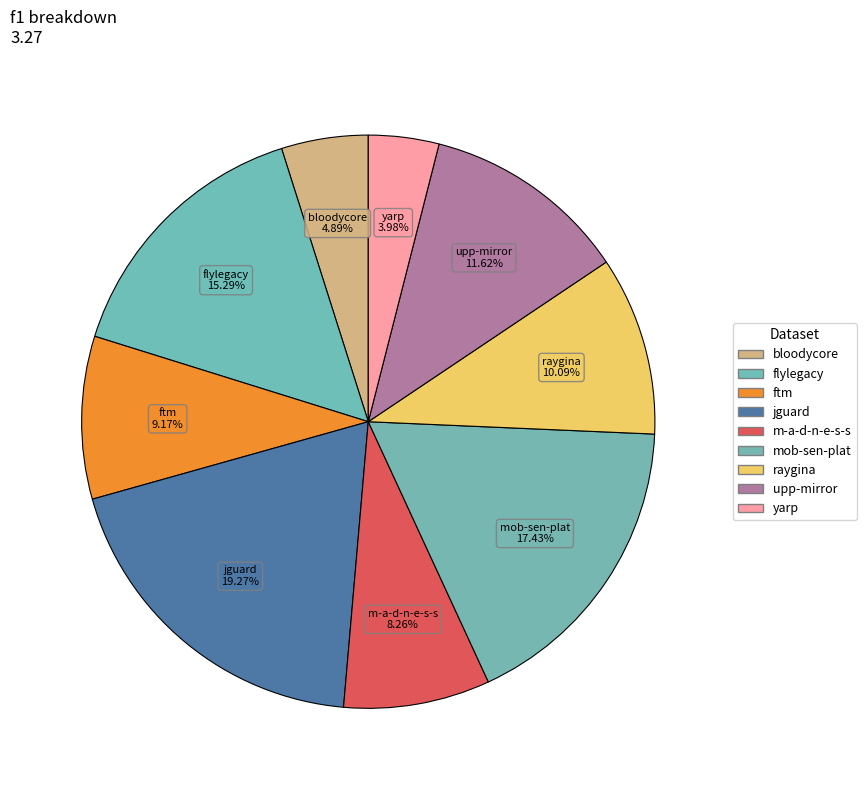

Is there a majority slice in this chart?

No